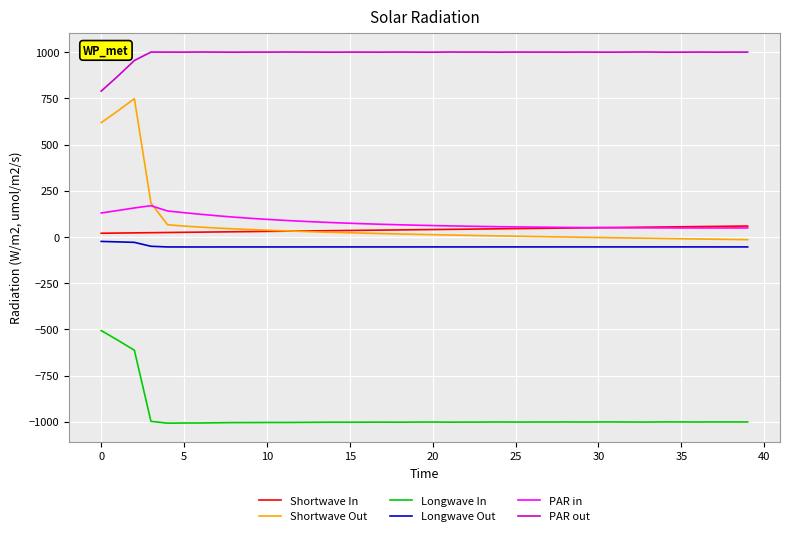

What is the average value of the Longwave Out series?

-51.9